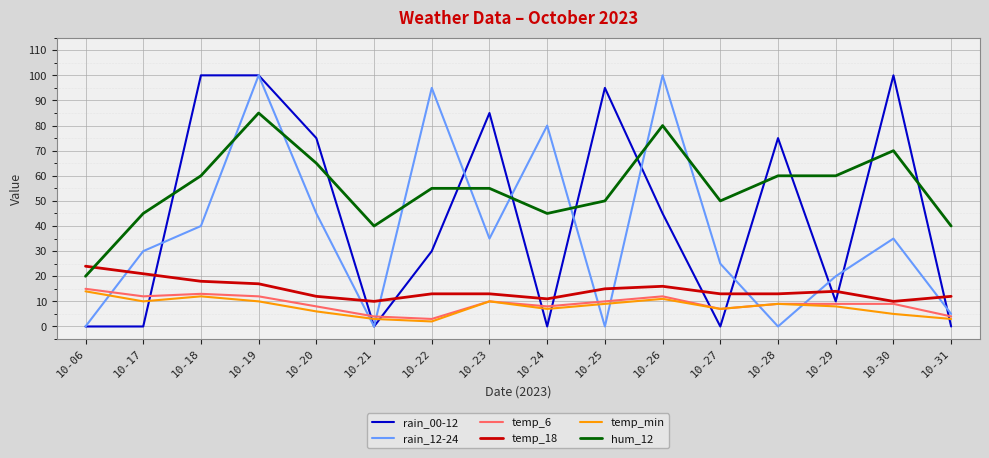

Where do temp_6 and rain_12-24 first cross each other?

10-06 and 10-17